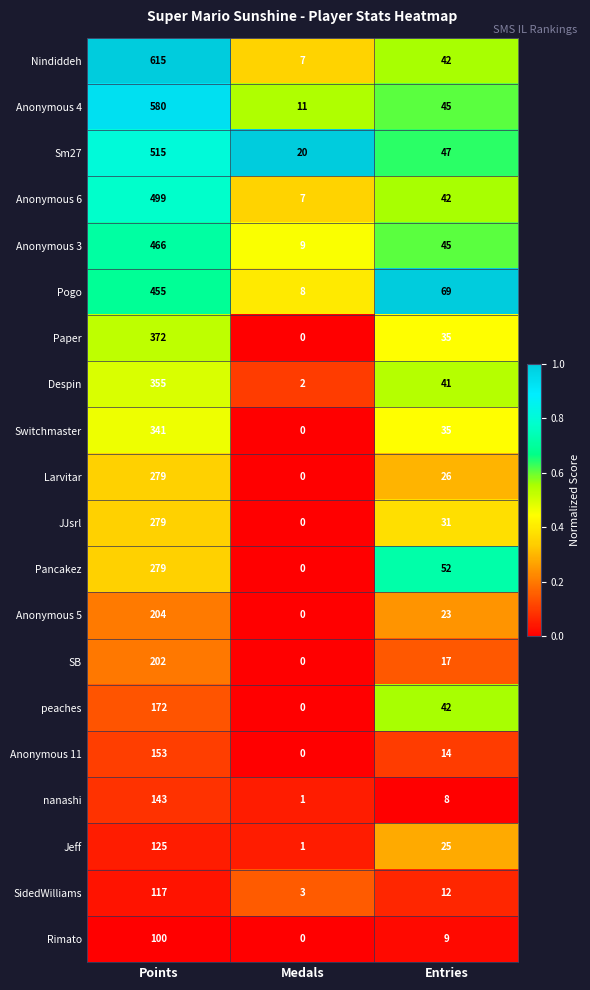

What is the average value of the Sm27 series?

194